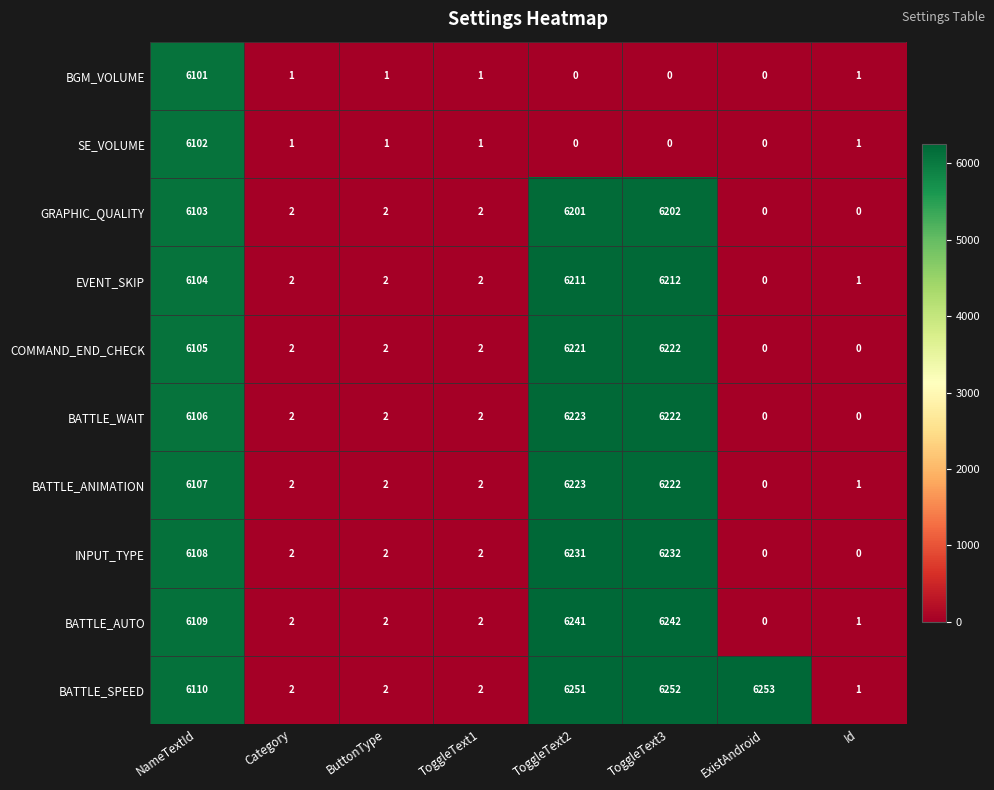

The BATTLE_AUTO series shows 2 at ButtonType. True or false?

True